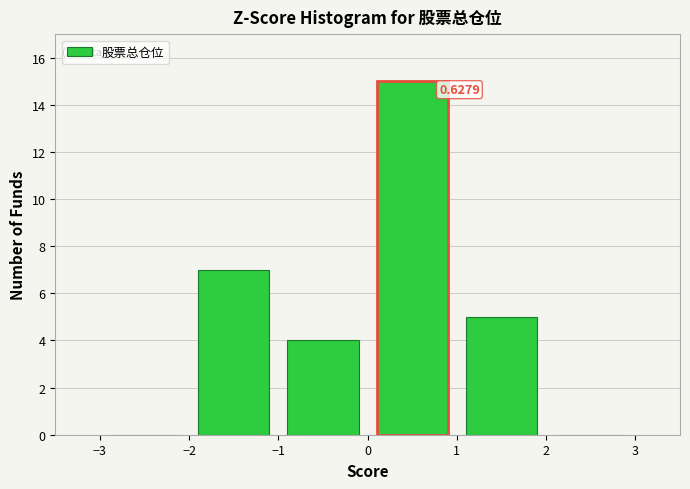

Which range on the x-axis has the tallest bar?

0 to 1